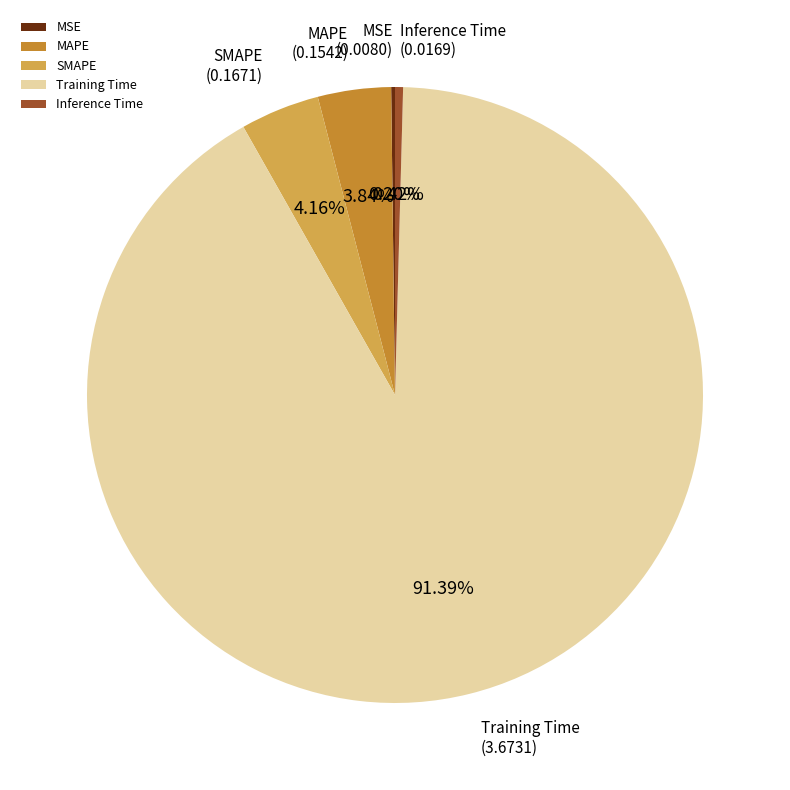

Combined, do Training Time and MAPE account for over 50%?

Yes